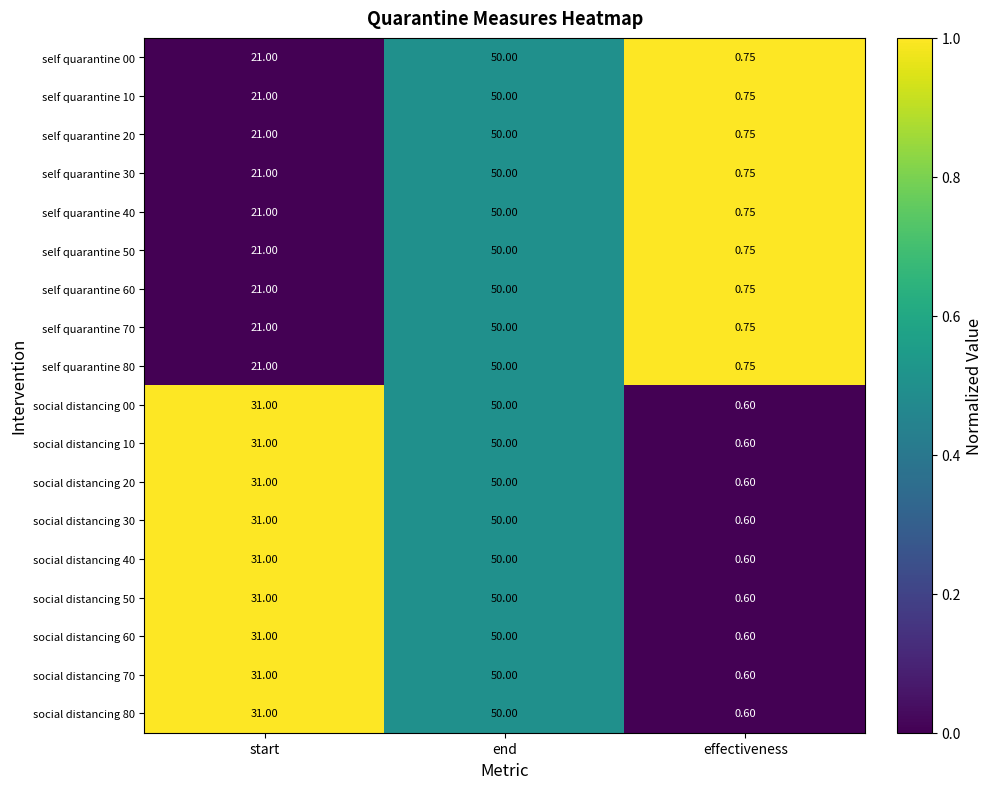

At which category does the chart reach its peak across all series?

end